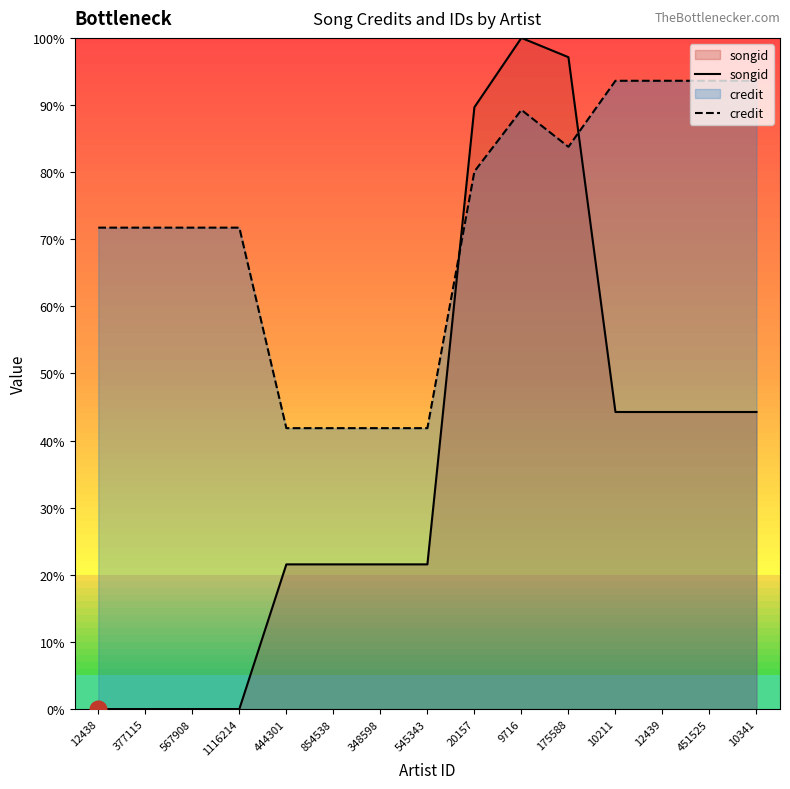

What is the difference between the songid values at 1116214 and 175588?

97.1